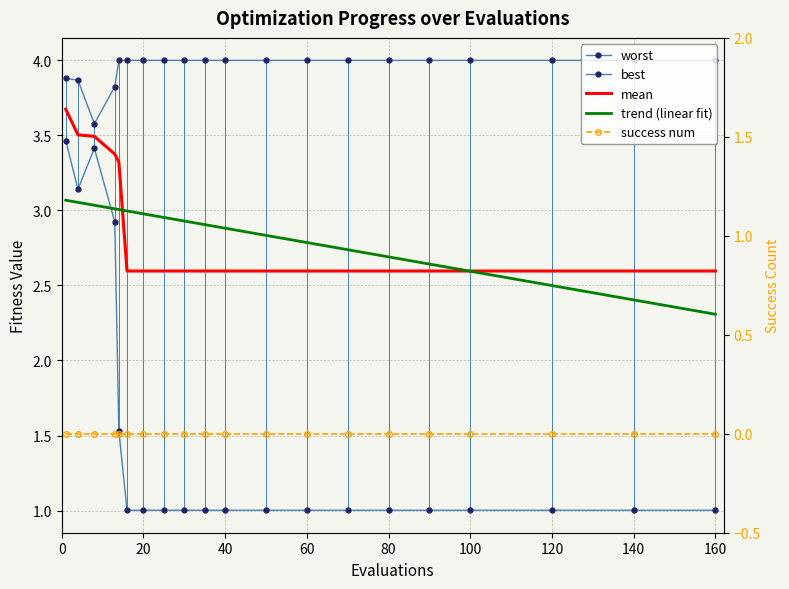

What is the value of the worst point at the 20th from the left?

4.0